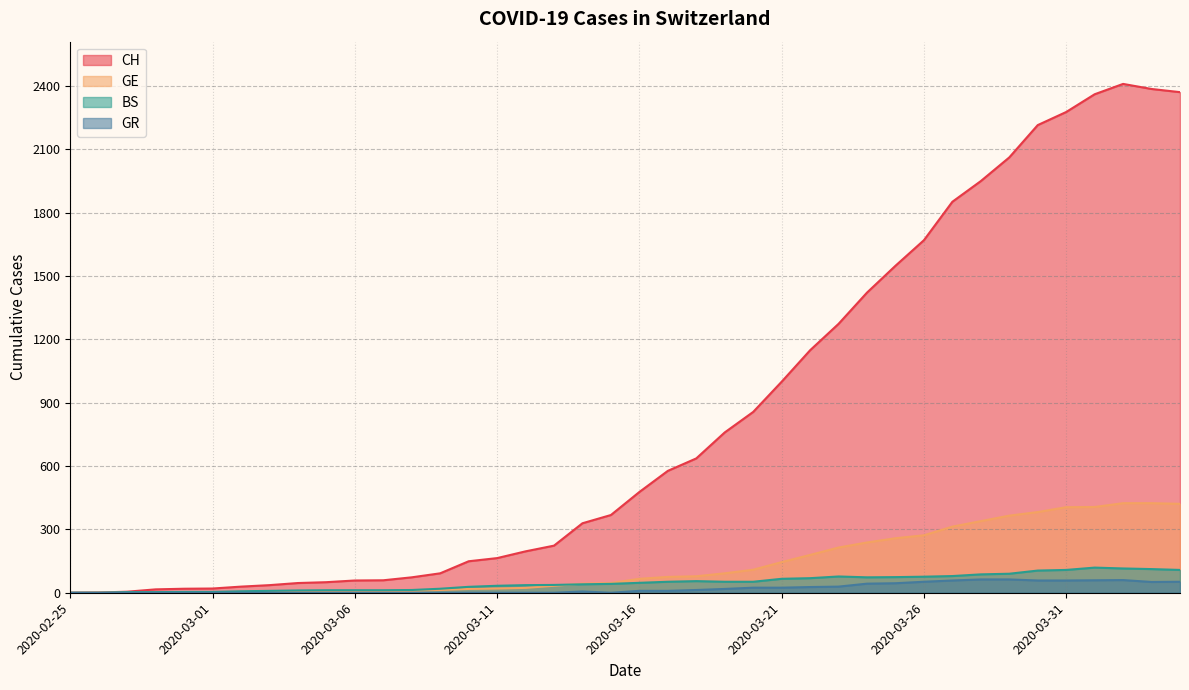

At which label does GE reach its minimum?

2020-02-25